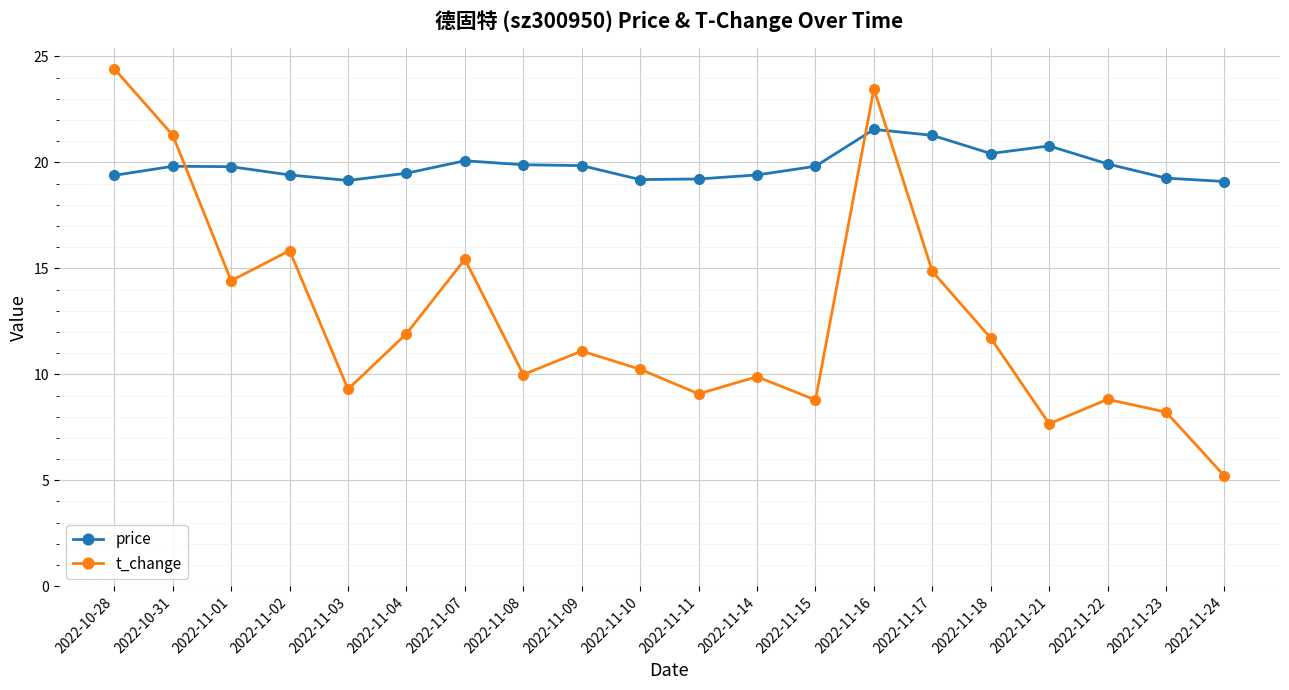

Does the chart display data point markers on the line(s)?

Yes